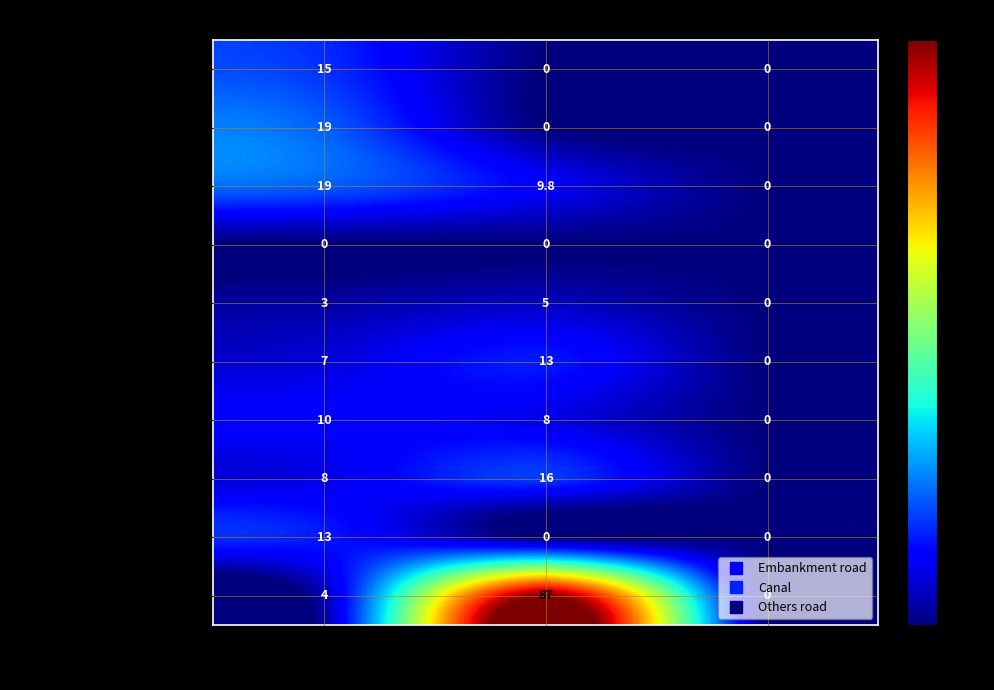

Is it true that Tanore equals 1.0 at Embankment road?

False